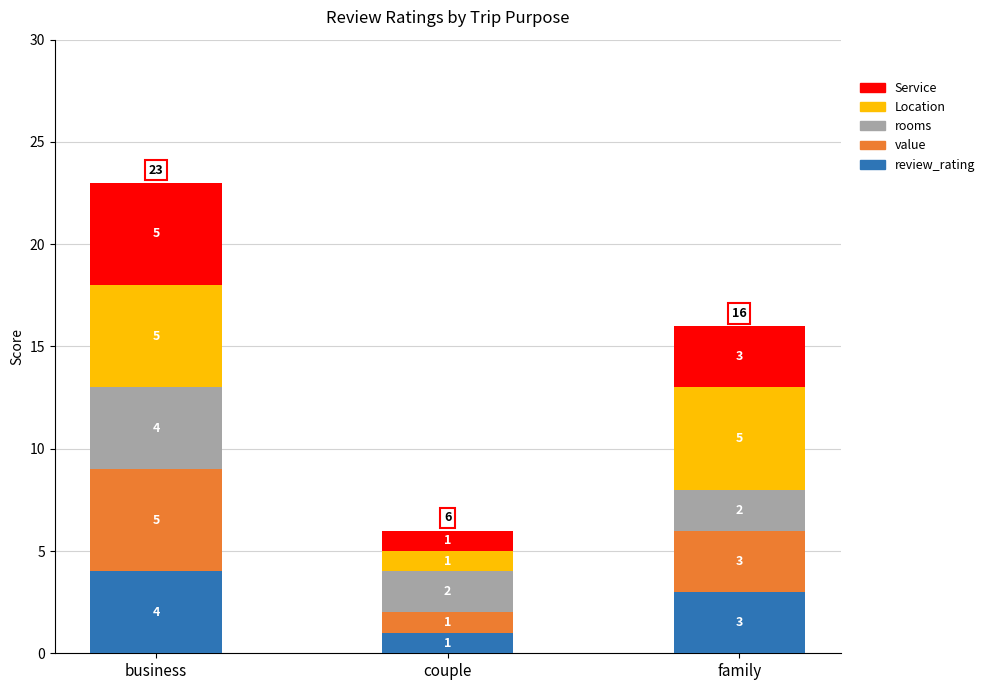

What is the total value across all series at family?

16